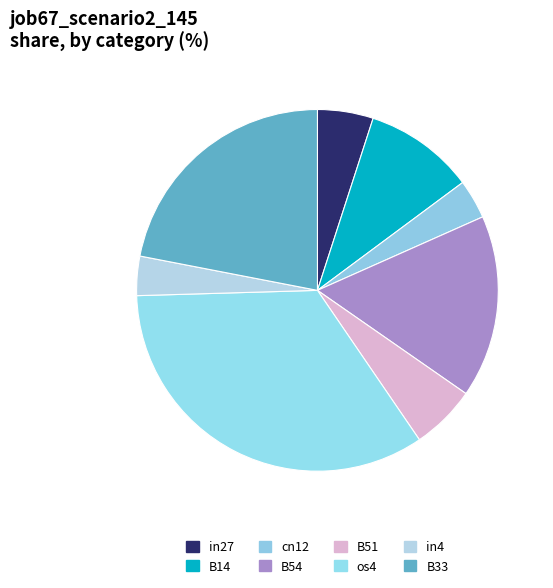

To the nearest percent, what is the difference between the largest and smallest slice percentages?

31%